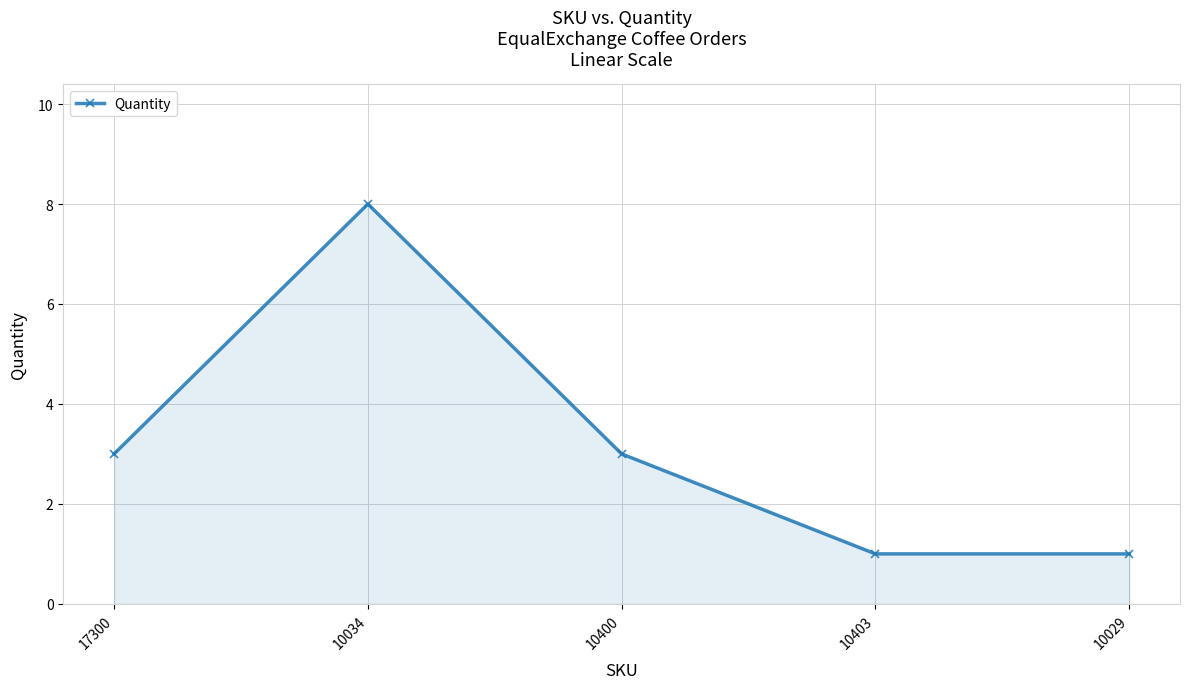

Which category has the highest value across all series?

10034